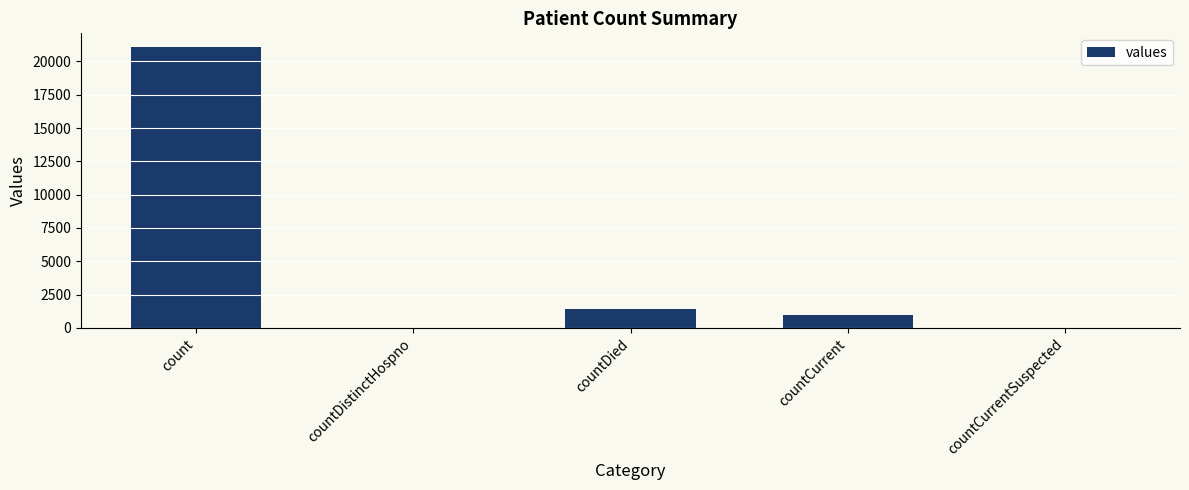

At which category does the chart reach its peak across all series?

count